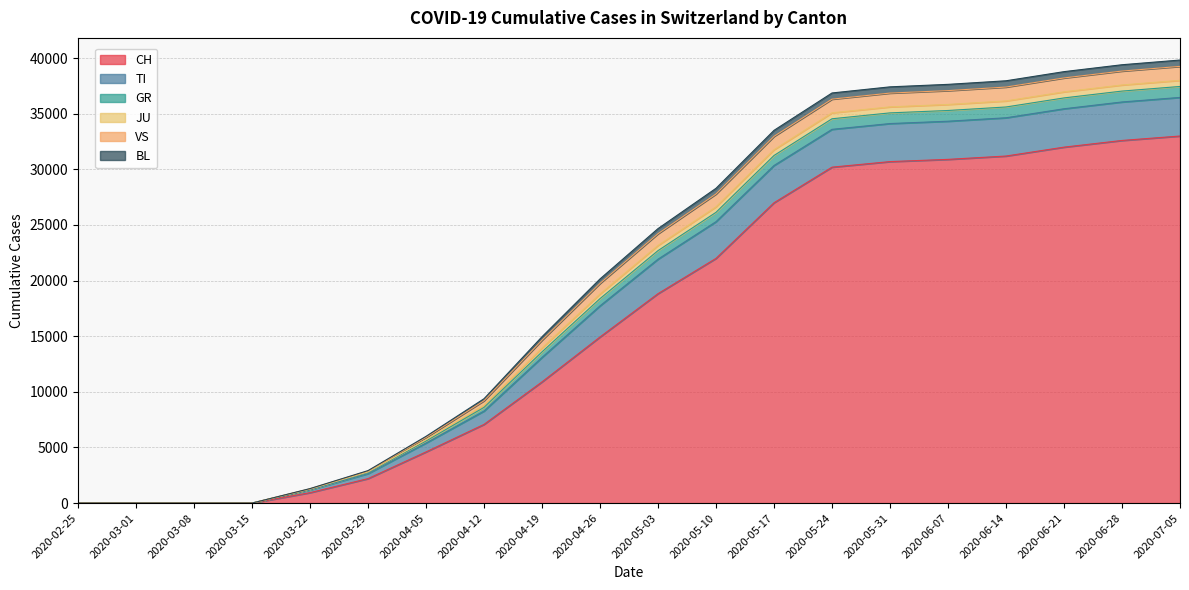

Does the chart display data point markers on the line(s)?

No